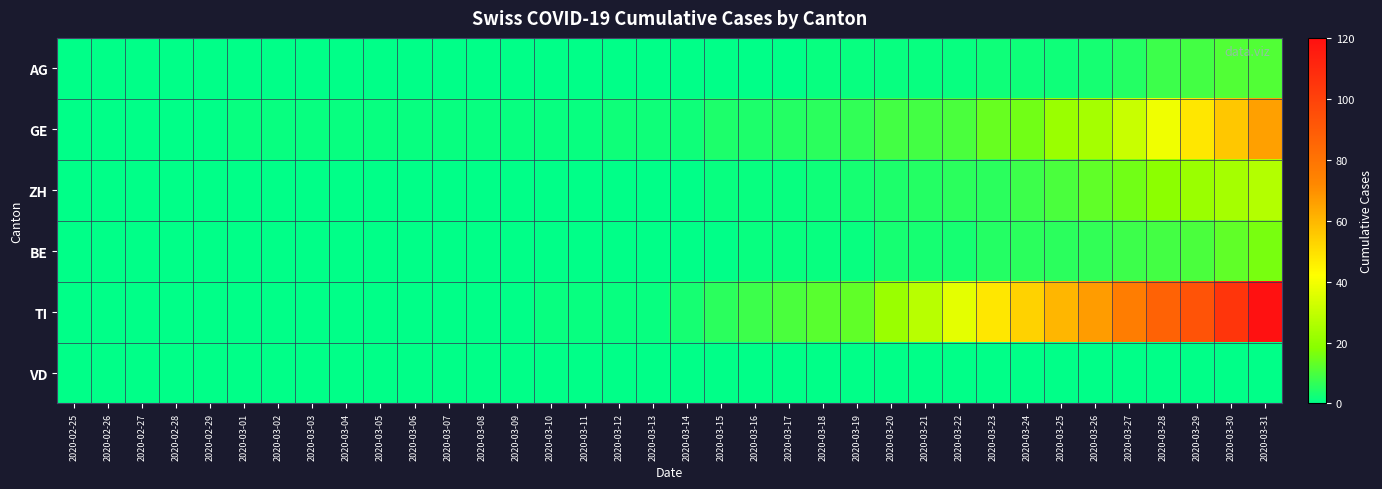

Reading left to right, list all the values displayed in this chart.

AG: 2020-02-25=0	2020-02-26=0	2020-02-27=0	2020-02-28=0	2020-02-29=0	2020-03-01=0	2020-03-02=0	2020-03-03=0	2020-03-04=0	2020-03-05=0	2020-03-06=0	2020-03-07=0	2020-03-08=0	2020-03-09=0	2020-03-10=0	2020-03-11=0	2020-03-12=0	2020-03-13=0	2020-03-14=0	2020-03-15=0	2020-03-16=0	2020-03-17=0	2020-03-18=1	2020-03-19=1	2020-03-20=1	2020-03-21=1	2020-03-22=1	2020-03-23=2	2020-03-24=2	2020-03-25=2	2020-03-26=3	2020-03-27=5	2020-03-28=8	2020-03-29=9	2020-03-30=11	2020-03-31=11
GE: 2020-02-25=0	2020-02-26=0	2020-02-27=0	2020-02-28=0	2020-02-29=0	2020-03-01=1	2020-03-02=1	2020-03-03=1	2020-03-04=1	2020-03-05=1	2020-03-06=1	2020-03-07=1	2020-03-08=1	2020-03-09=1	2020-03-10=1	2020-03-11=1	2020-03-12=2	2020-03-13=2	2020-03-14=2	2020-03-15=4	2020-03-16=4	2020-03-17=5	2020-03-18=6	2020-03-19=7	2020-03-20=9	2020-03-21=9	2020-03-22=10	2020-03-23=14	2020-03-24=15	2020-03-25=22	2020-03-26=24	2020-03-27=31	2020-03-28=39	2020-03-29=48	2020-03-30=56	2020-03-31=66
ZH: 2020-02-25=0	2020-02-26=0	2020-02-27=0	2020-02-28=0	2020-02-29=0	2020-03-01=0	2020-03-02=0	2020-03-03=0	2020-03-04=0	2020-03-05=0	2020-03-06=0	2020-03-07=0	2020-03-08=0	2020-03-09=0	2020-03-10=0	2020-03-11=0	2020-03-12=0	2020-03-13=0	2020-03-14=0	2020-03-15=1	2020-03-16=1	2020-03-17=1	2020-03-18=2	2020-03-19=3	2020-03-20=4	2020-03-21=5	2020-03-22=6	2020-03-23=6	2020-03-24=8	2020-03-25=10	2020-03-26=13	2020-03-27=15	2020-03-28=19	2020-03-29=22	2020-03-30=24	2020-03-31=27
BE: 2020-02-25=0	2020-02-26=0	2020-02-27=0	2020-02-28=0	2020-02-29=0	2020-03-01=0	2020-03-02=0	2020-03-03=0	2020-03-04=0	2020-03-05=0	2020-03-06=0	2020-03-07=0	2020-03-08=0	2020-03-09=0	2020-03-10=0	2020-03-11=0	2020-03-12=0	2020-03-13=0	2020-03-14=0	2020-03-15=0	2020-03-16=1	2020-03-17=1	2020-03-18=1	2020-03-19=1	2020-03-20=3	2020-03-21=3	2020-03-22=3	2020-03-23=5	2020-03-24=6	2020-03-25=6	2020-03-26=7	2020-03-27=8	2020-03-28=9	2020-03-29=10	2020-03-30=13	2020-03-31=16
TI: 2020-02-25=0	2020-02-26=0	2020-02-27=0	2020-02-28=0	2020-02-29=0	2020-03-01=0	2020-03-02=0	2020-03-03=0	2020-03-04=0	2020-03-05=0	2020-03-06=0	2020-03-07=0	2020-03-08=0	2020-03-09=0	2020-03-10=1	2020-03-11=1	2020-03-12=1	2020-03-13=1	2020-03-14=3	2020-03-15=6	2020-03-16=8	2020-03-17=10	2020-03-18=12	2020-03-19=13	2020-03-20=22	2020-03-21=28	2020-03-22=37	2020-03-23=48	2020-03-24=53	2020-03-25=60	2020-03-26=67	2020-03-27=76	2020-03-28=87	2020-03-29=93	2020-03-30=105	2020-03-31=120
VD: 2020-02-25=0	2020-02-26=0	2020-02-27=0	2020-02-28=0	2020-02-29=0	2020-03-01=0	2020-03-02=0	2020-03-03=0	2020-03-04=0	2020-03-05=0	2020-03-06=0	2020-03-07=0	2020-03-08=0	2020-03-09=0	2020-03-10=0	2020-03-11=0	2020-03-12=0	2020-03-13=0	2020-03-14=0	2020-03-15=0	2020-03-16=0	2020-03-17=0	2020-03-18=0	2020-03-19=0	2020-03-20=0	2020-03-21=0	2020-03-22=0	2020-03-23=0	2020-03-24=0	2020-03-25=0	2020-03-26=0	2020-03-27=0	2020-03-28=0	2020-03-29=0	2020-03-30=0	2020-03-31=0